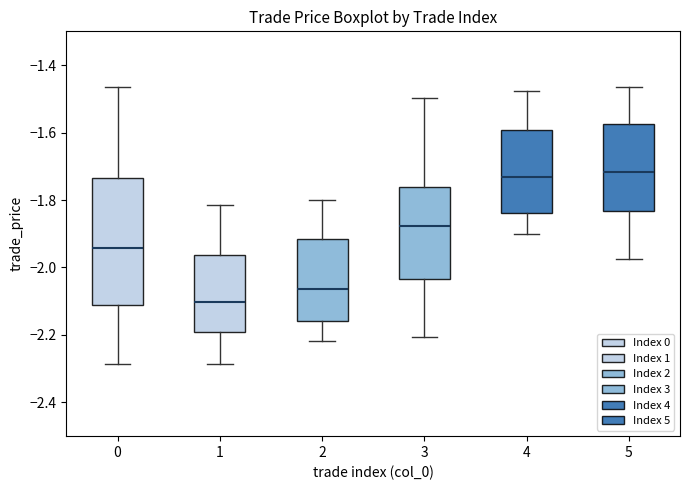

Where is the lower edge of the box at x = 2 on the y-axis? The values are not printed on the chart, so give them approximately, as read against the axis.

-2.16